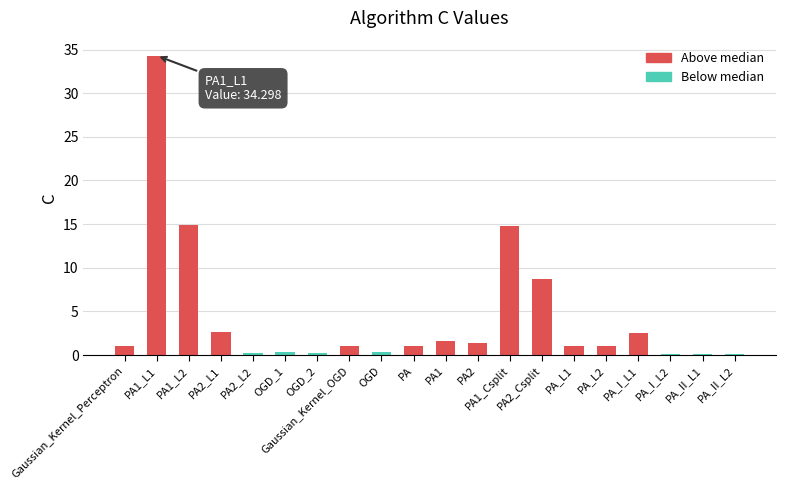

What is the greatest value displayed?

34.3